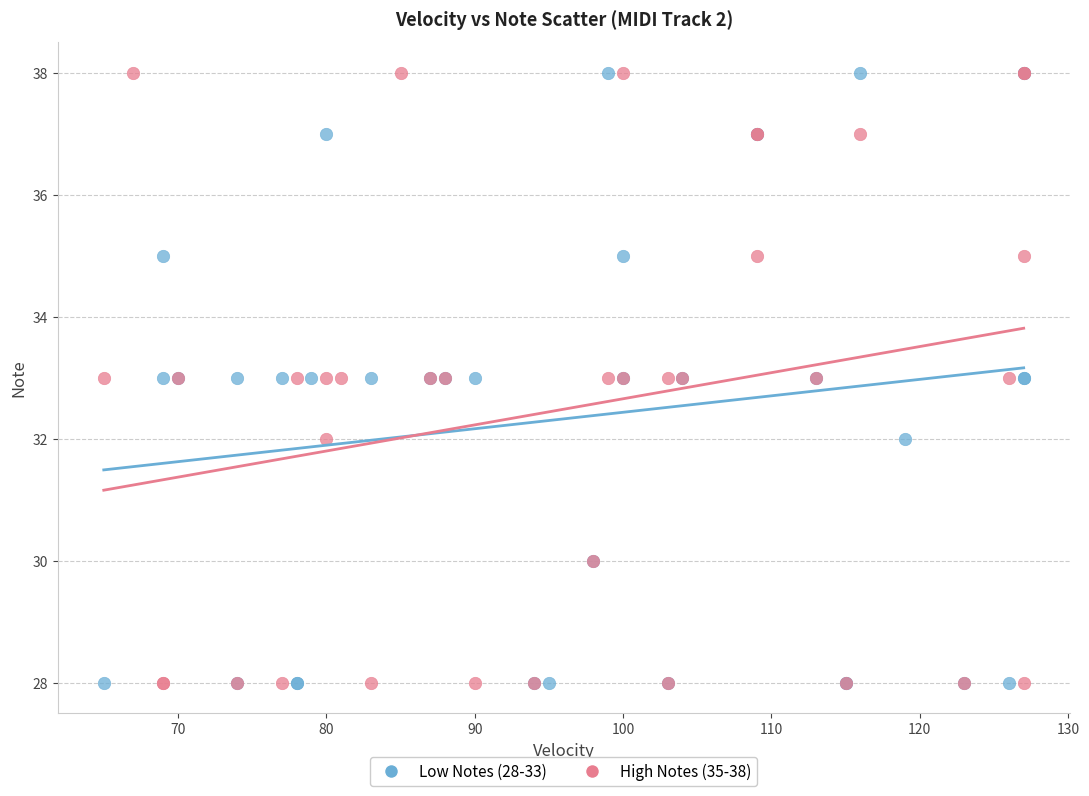

What are all the series names shown in the legend?

Low Notes (28-33), High Notes (35-38)